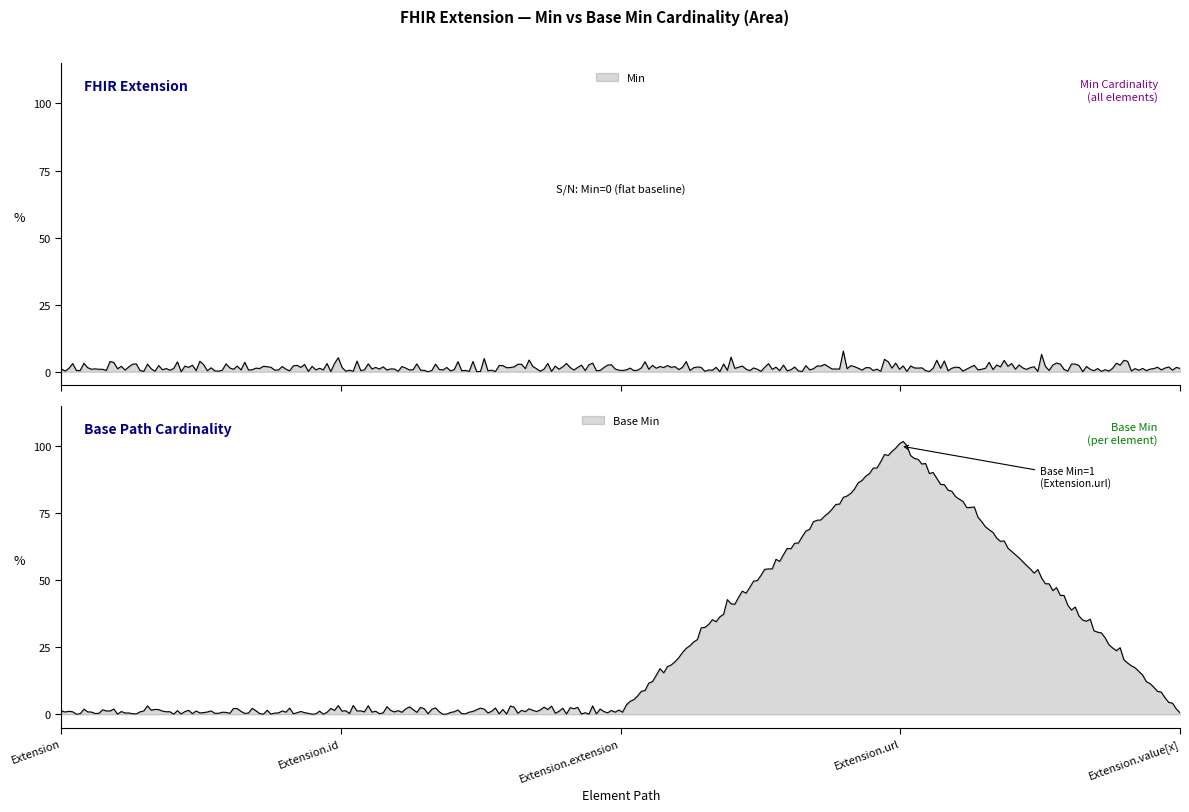

True or false: Min has more than 2 points higher than both neighbors.

False